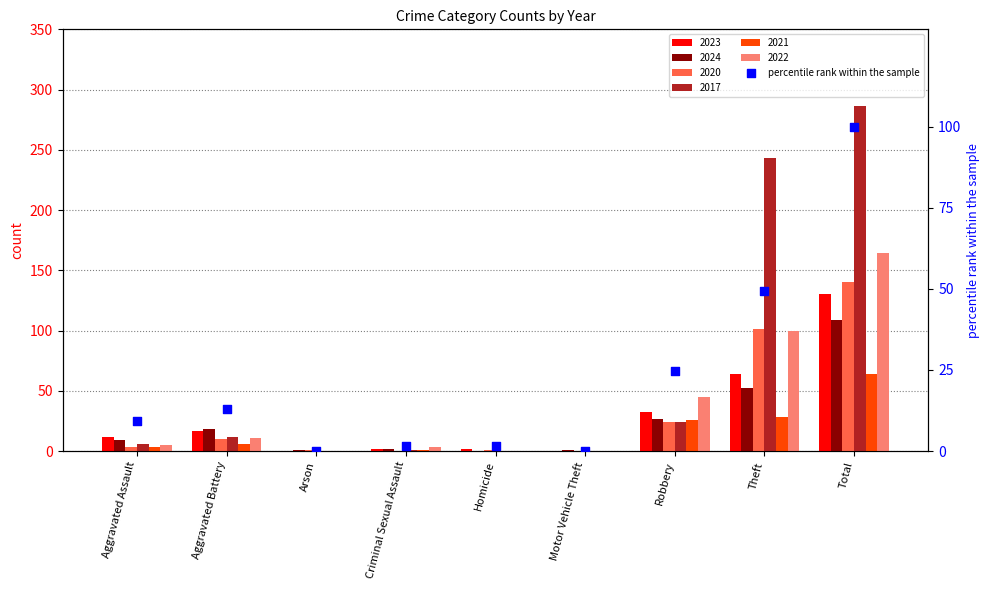

What is the change in value from Aggravated Battery to Motor Vehicle Theft?

-13.1